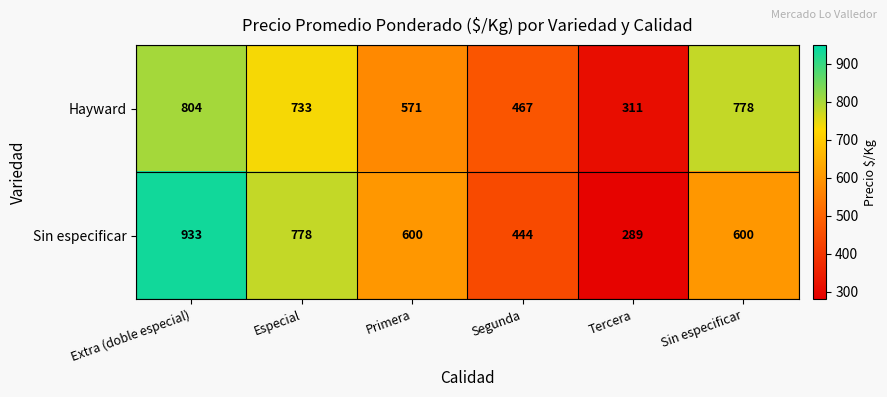

Is it true that Sin especificar equals 100 at Tercera?

False